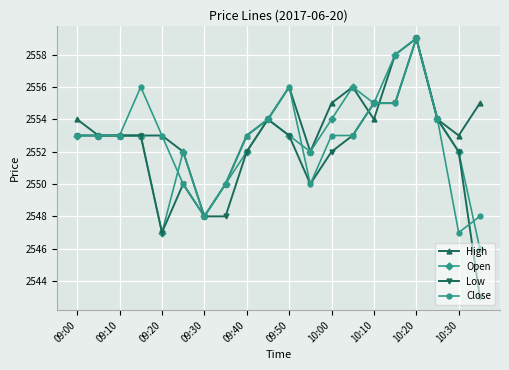

What is the minimum value shown in the chart?

2543